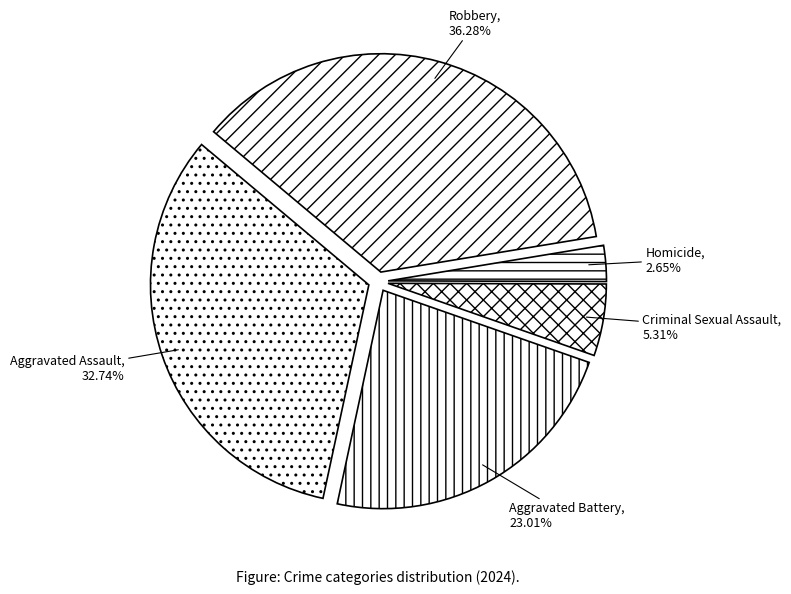

To the nearest percent, what is the average slice percentage?

20%